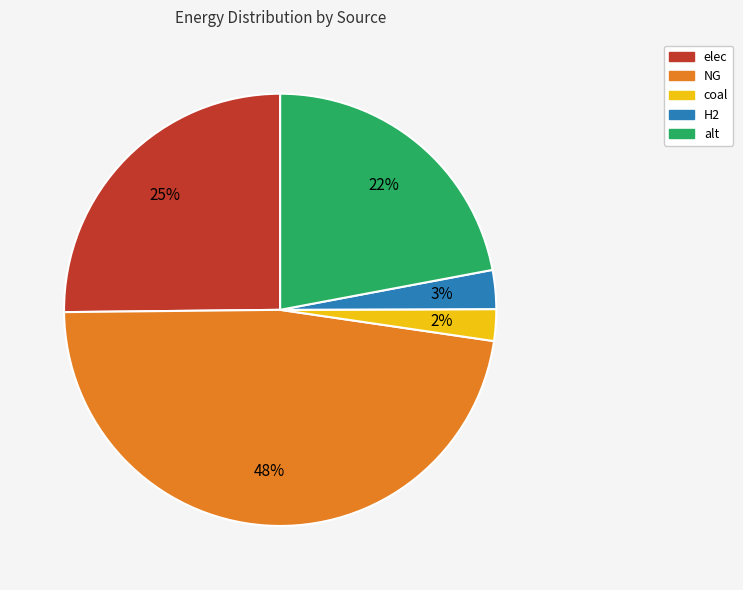

True or false: coal accounts for 9% of the total.

False